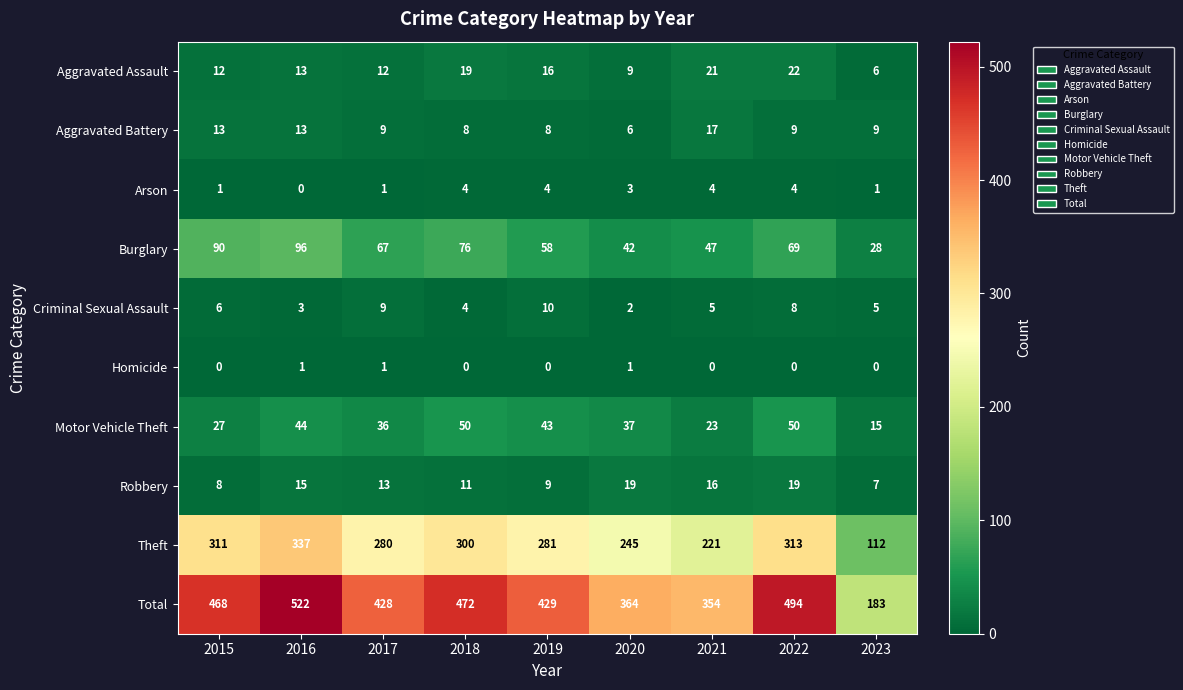

Read the Arson value at 2018.

4